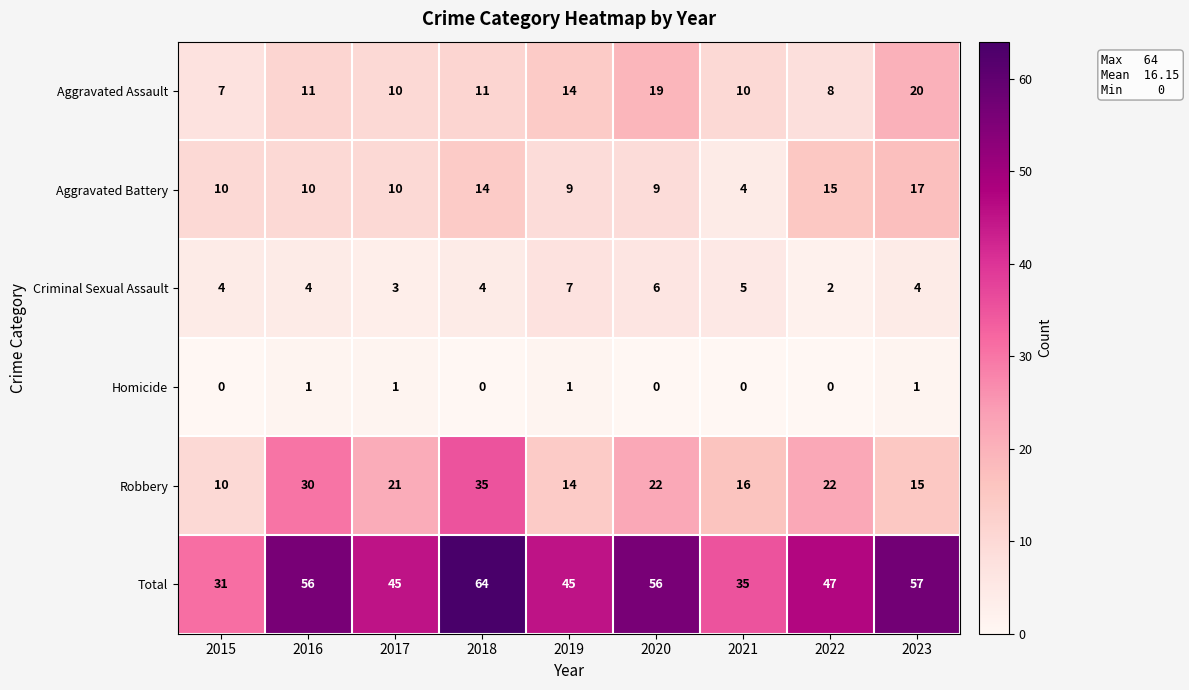

The Robbery series shows 21 at 2017. True or false?

True